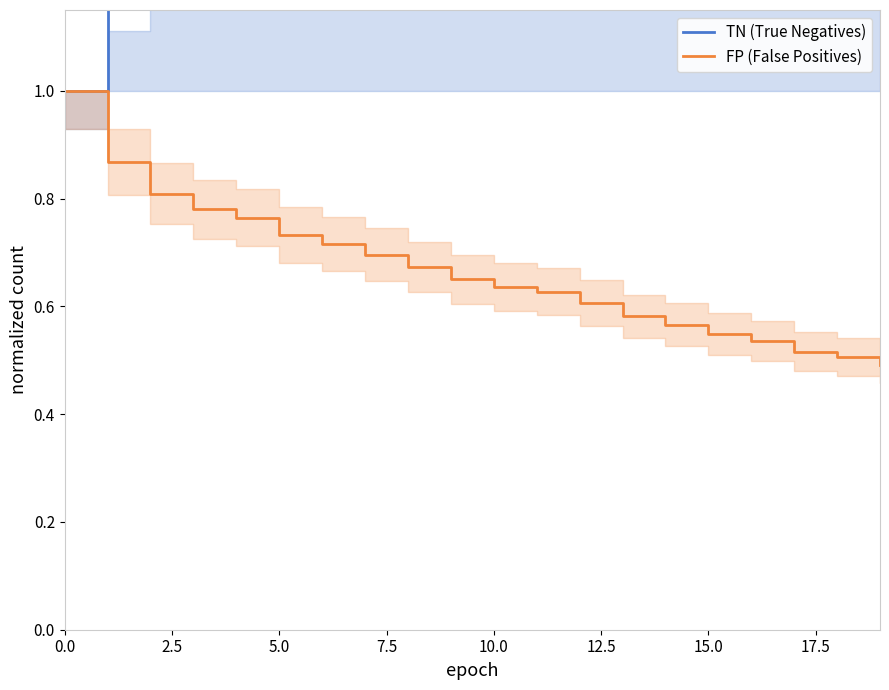

Count the FP (False Positives) values in the range 0 to 1.

20